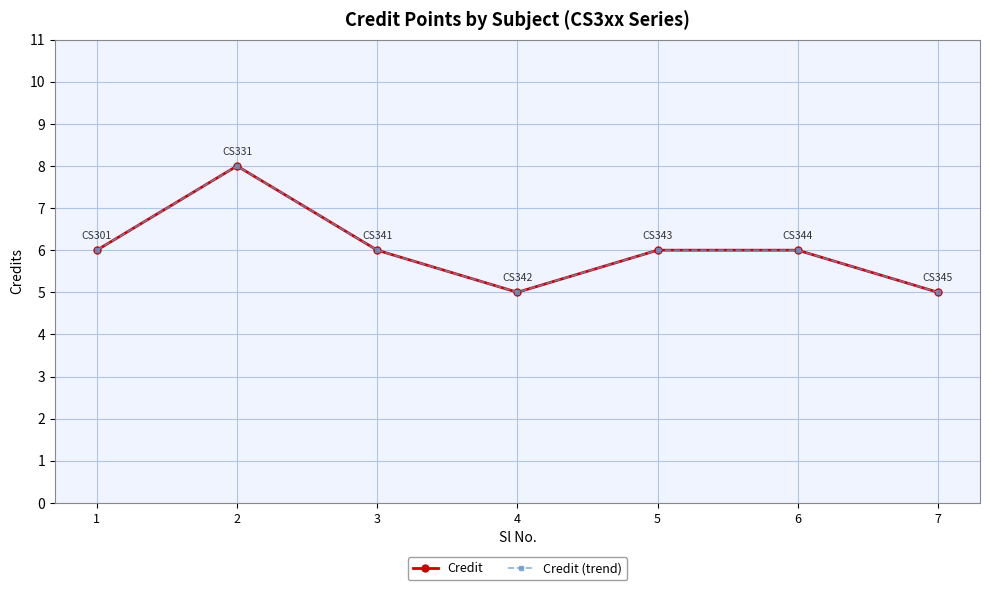

Is this an area chart (filled region under the line)?

No